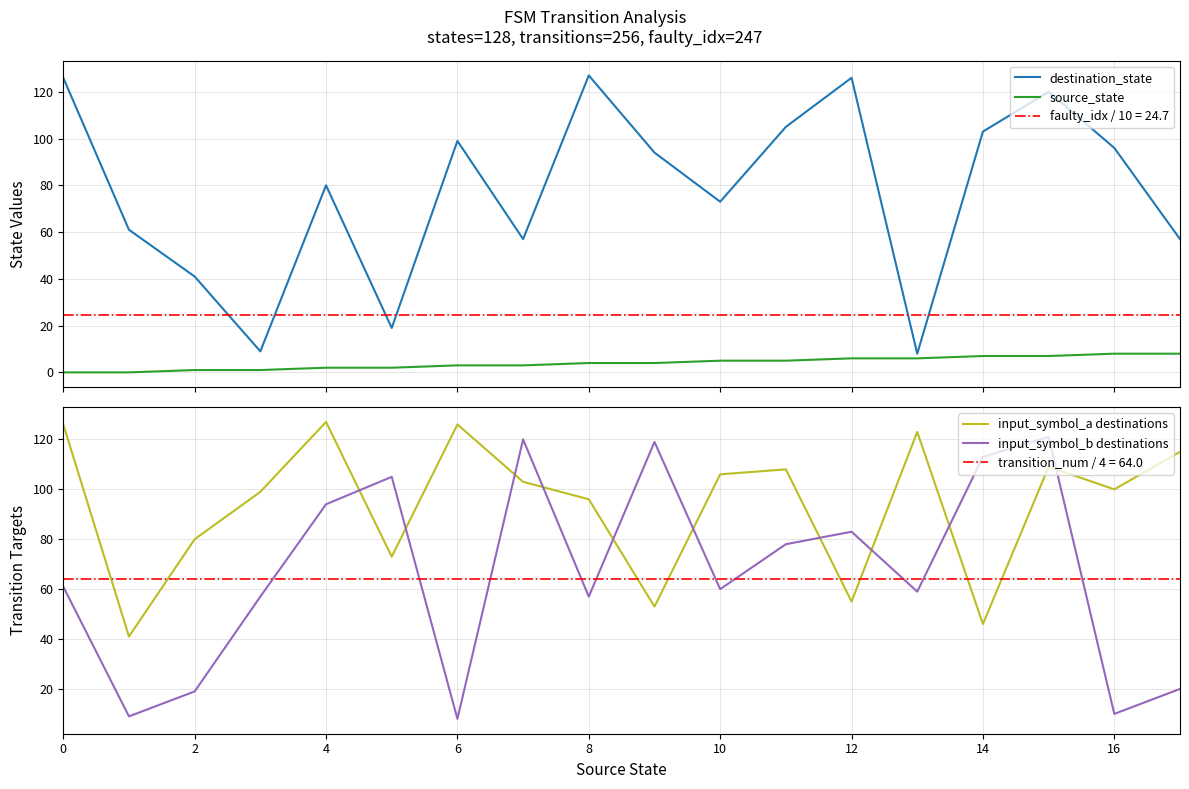

Count the number of data series in this chart.

4